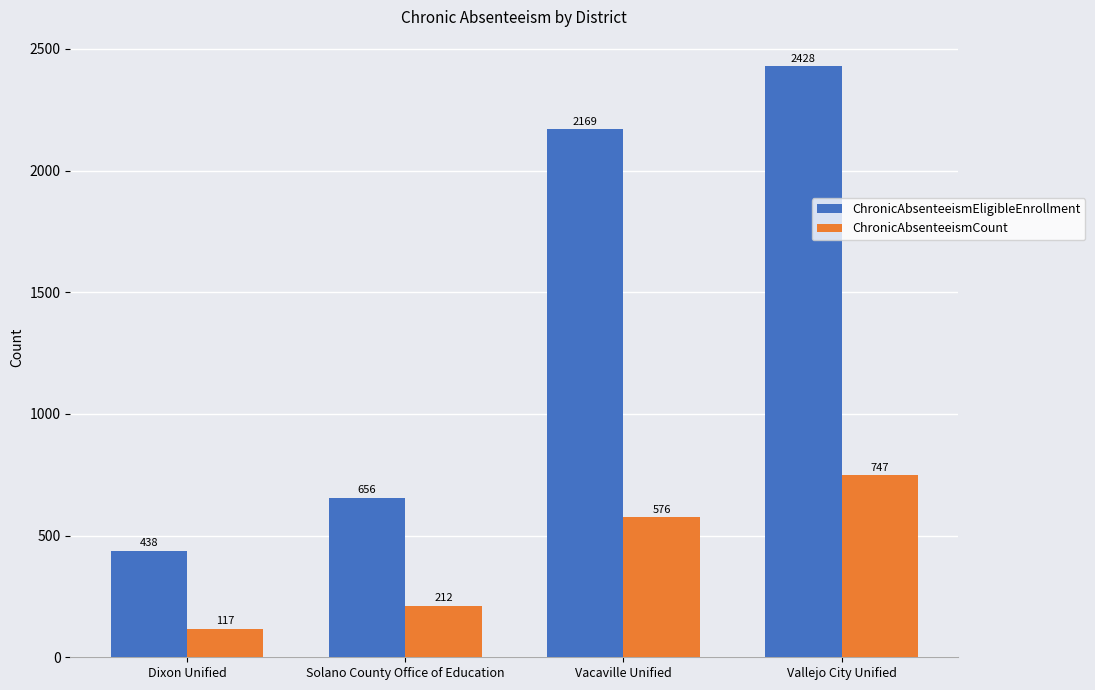

At which category is the sum across all series the highest?

Vallejo City Unified